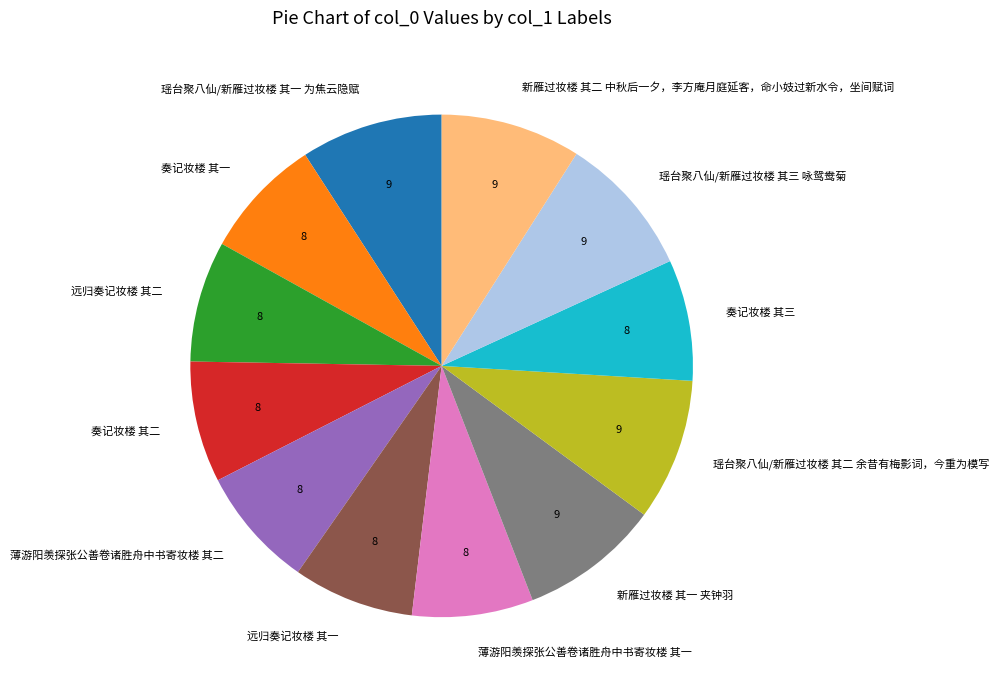

Which has a higher value, 远归奏记妆楼 其二 or 新雁过妆楼 其一 夹钟羽?

新雁过妆楼 其一 夹钟羽